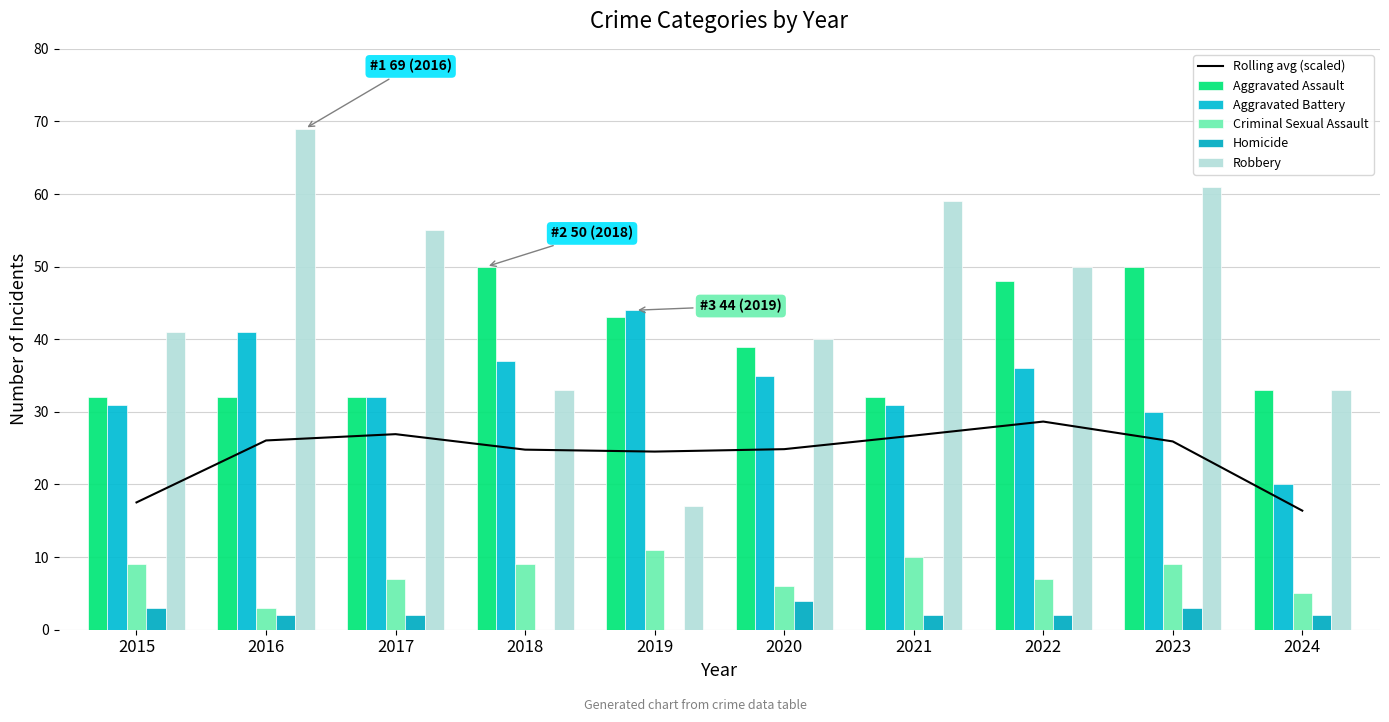

At how many categories does at least one series exceed 14?

10